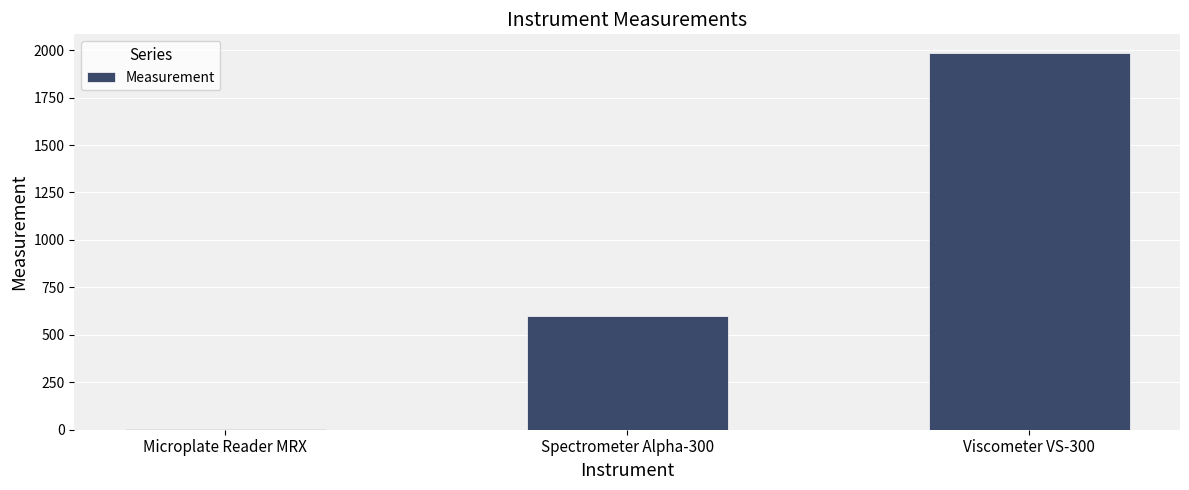

Reading left to right, what are all the values shown in this chart?

3.2	600.0	1983.9